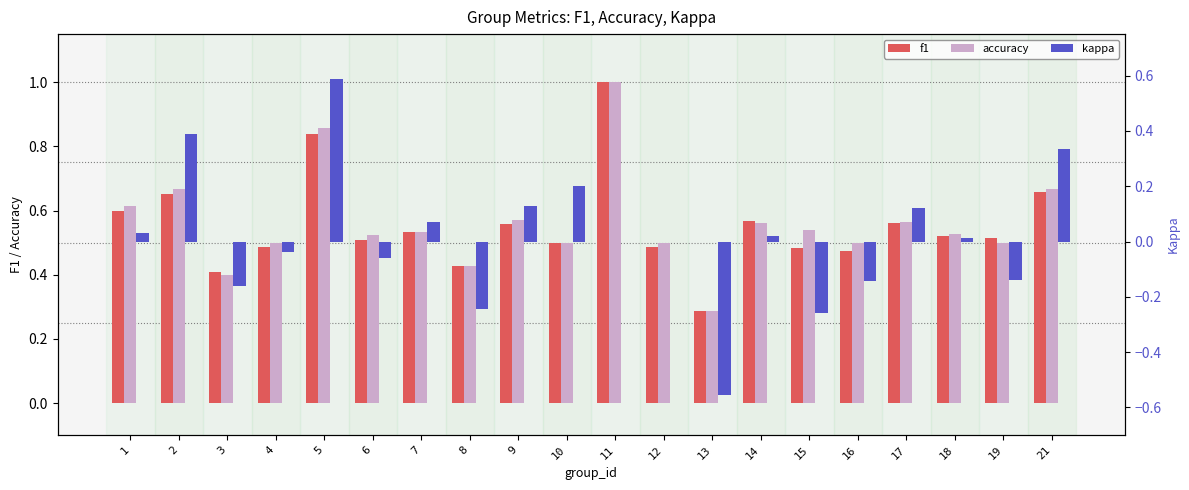

Reading left to right, what are all the values shown in this chart?

f1: 1=0.6	2=0.7	3=0.4	4=0.5	5=0.8	6=0.5	7=0.5	8=0.4	9=0.6	10=0.5	11=1.0	12=0.5	13=0.3	14=0.6	15=0.5	16=0.5	17=0.6	18=0.5	19=0.5	21=0.7
accuracy: 1=0.6	2=0.7	3=0.4	4=0.5	5=0.9	6=0.5	7=0.5	8=0.4	9=0.6	10=0.5	11=1.0	12=0.5	13=0.3	14=0.6	15=0.5	16=0.5	17=0.6	18=0.5	19=0.5	21=0.7
kappa: 1=0.0	2=0.4	3=-0.2	4=-0.0	5=0.6	6=-0.1	7=0.1	8=-0.2	9=0.1	10=0.2	11=0.0	12=0.0	13=-0.6	14=0.0	15=-0.3	16=-0.1	17=0.1	18=0.0	19=-0.1	21=0.3